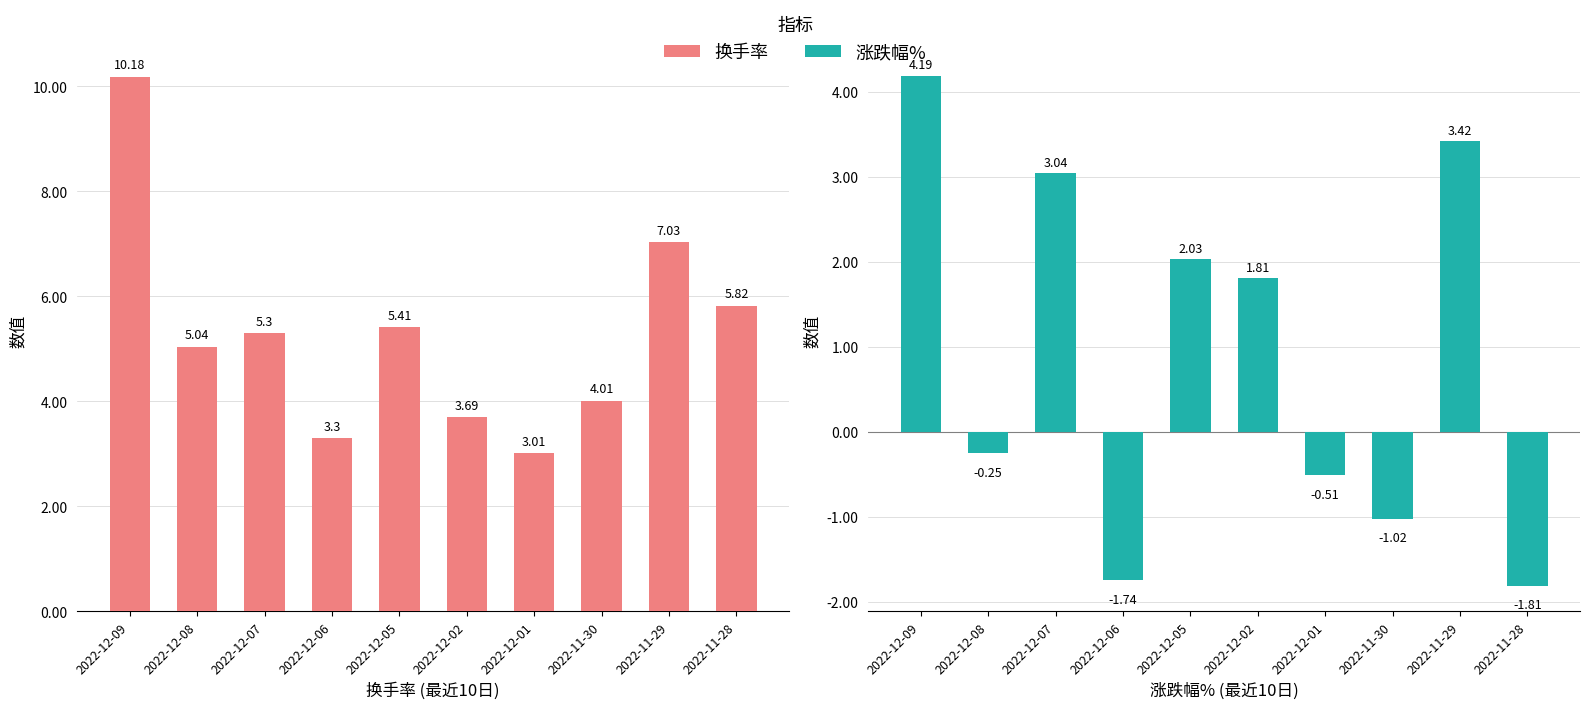

Rank the series by their average value, from lowest to highest.

涨跌幅%, 换手率